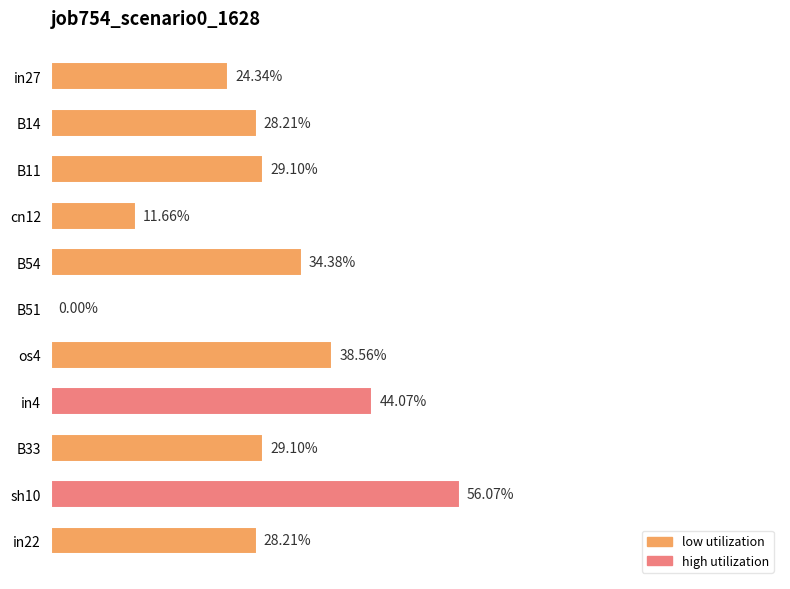

Does the chart contain any negative values?

No